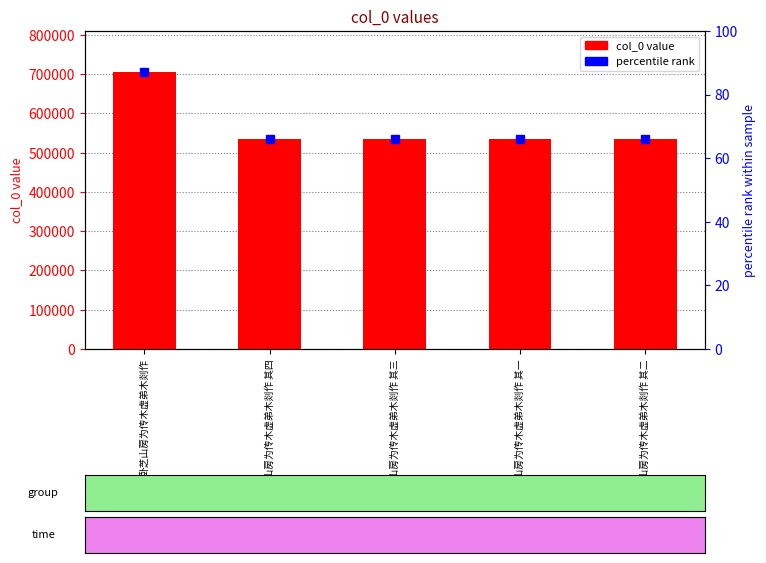

Are the bars horizontal?

No